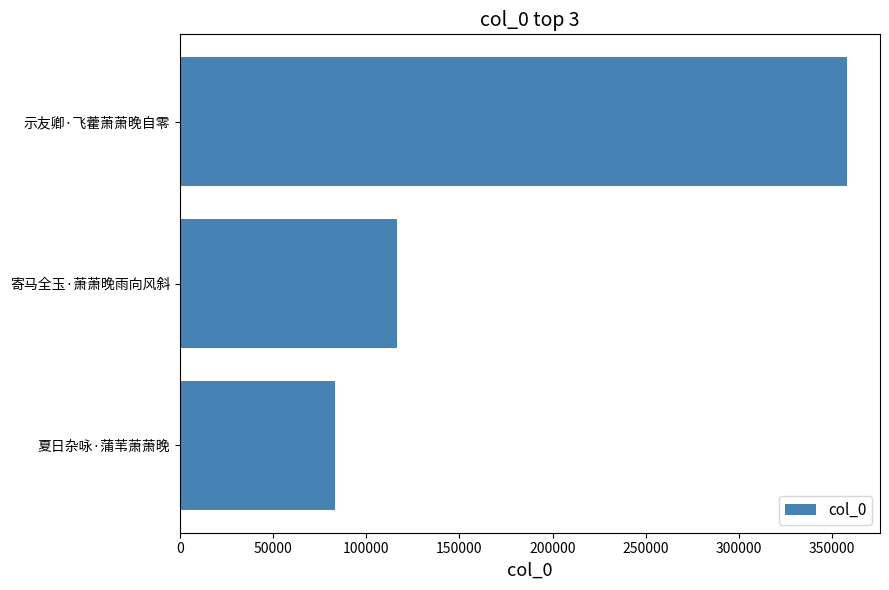

Rank the categories by value from lowest to highest.

夏日杂咏·蒲苇萧萧晚, 寄马全玉·萧萧晚雨向风斜, 示友卿·飞藿萧萧晚自零